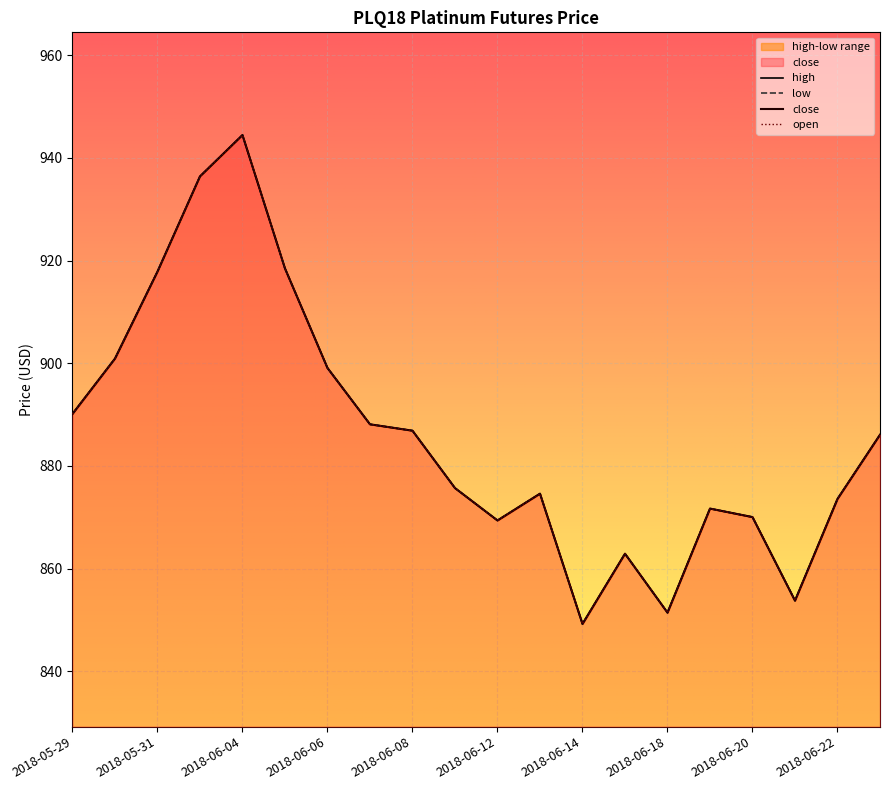

Between 2018-05-30 and 2018-06-12, which is larger?

2018-05-30